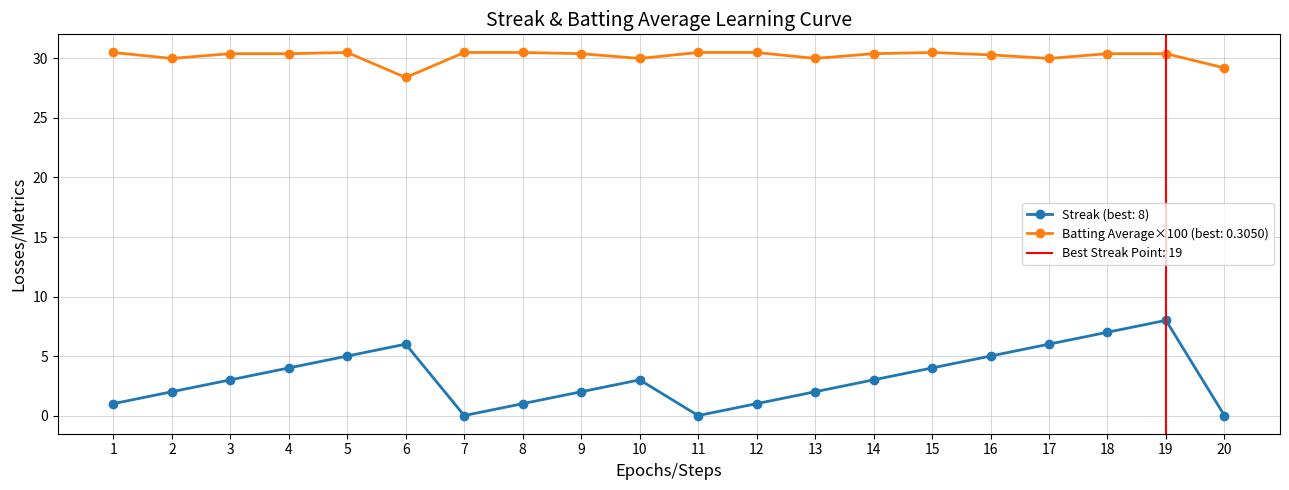

What is the maximum value for Streak?

8.0